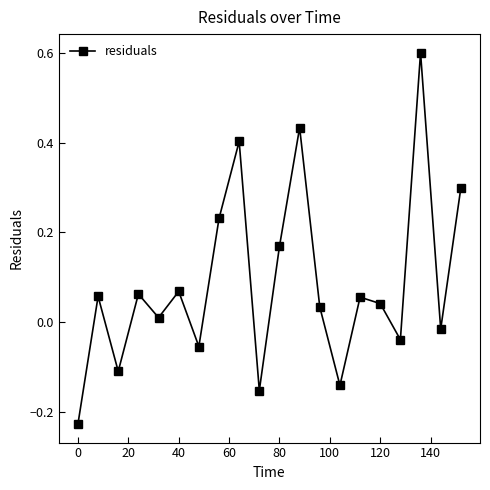

How many interior local valleys (lower than both neighbors) does the data have?

7